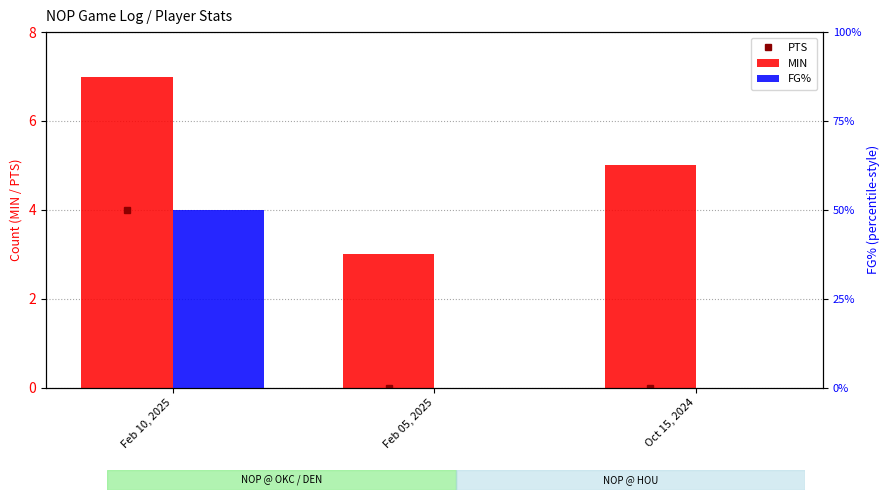

Between Feb 10, 2025 and Feb 05, 2025, which series saw the biggest shift?

FG%